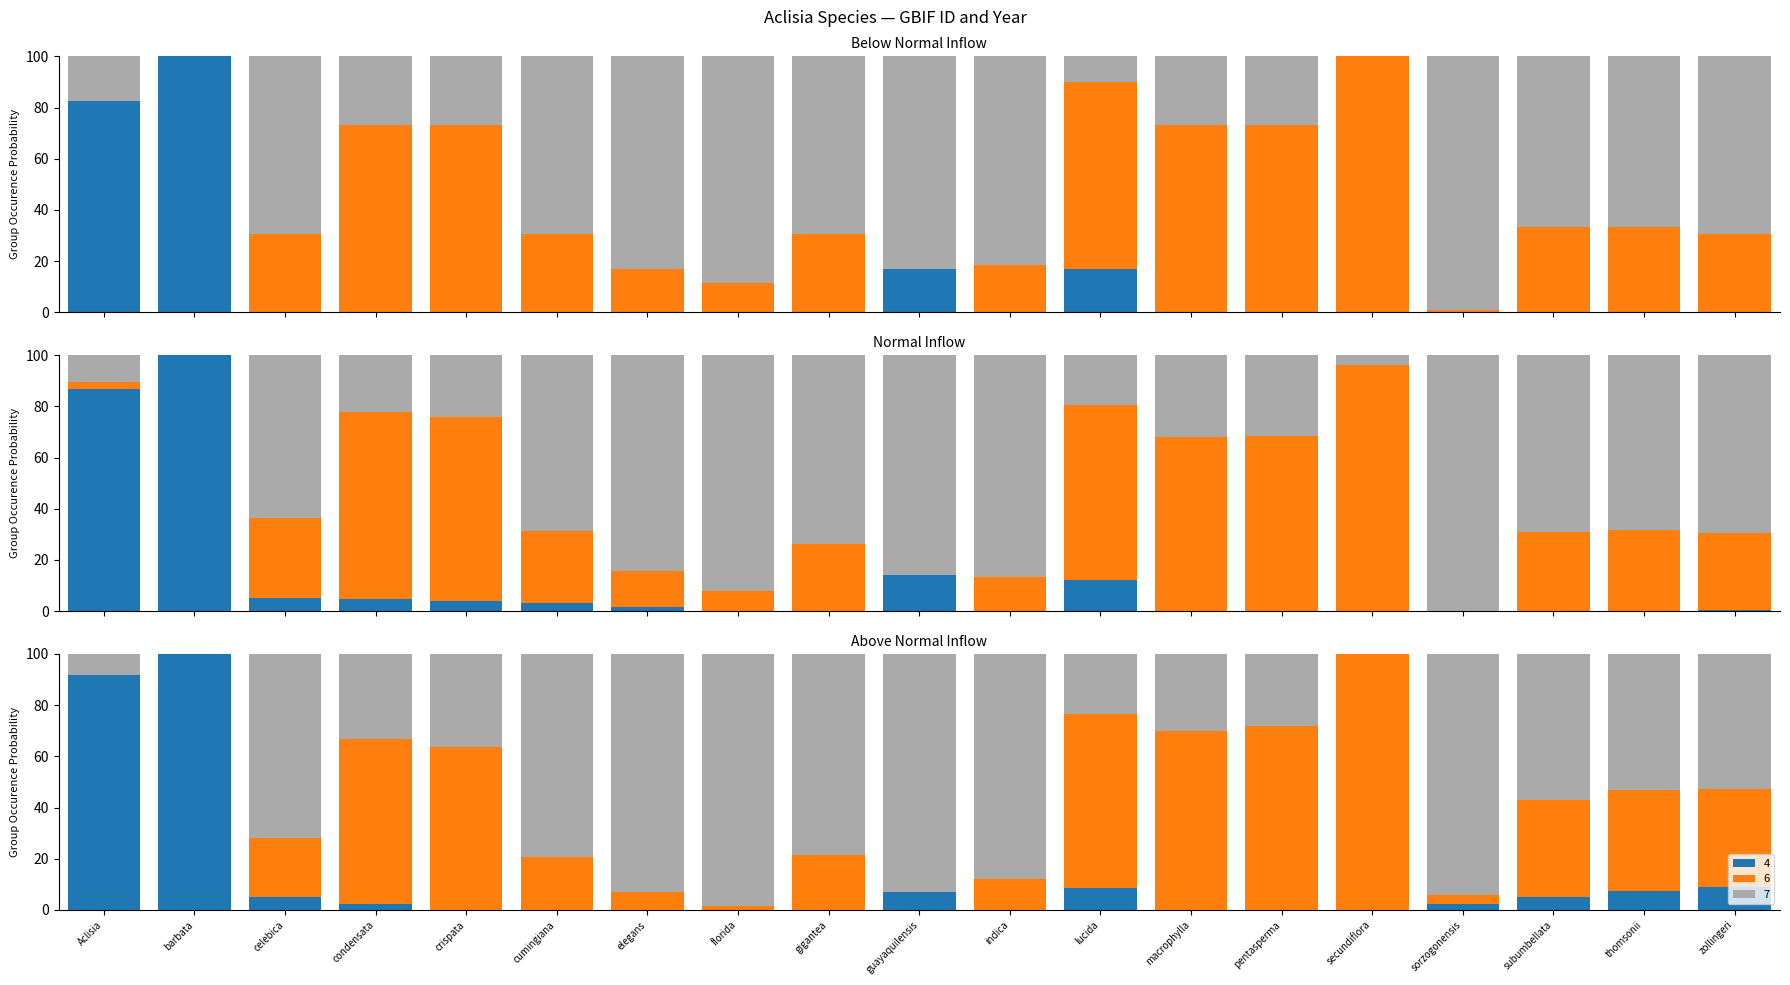

What is the label of the 3rd bar from the left?

celebica